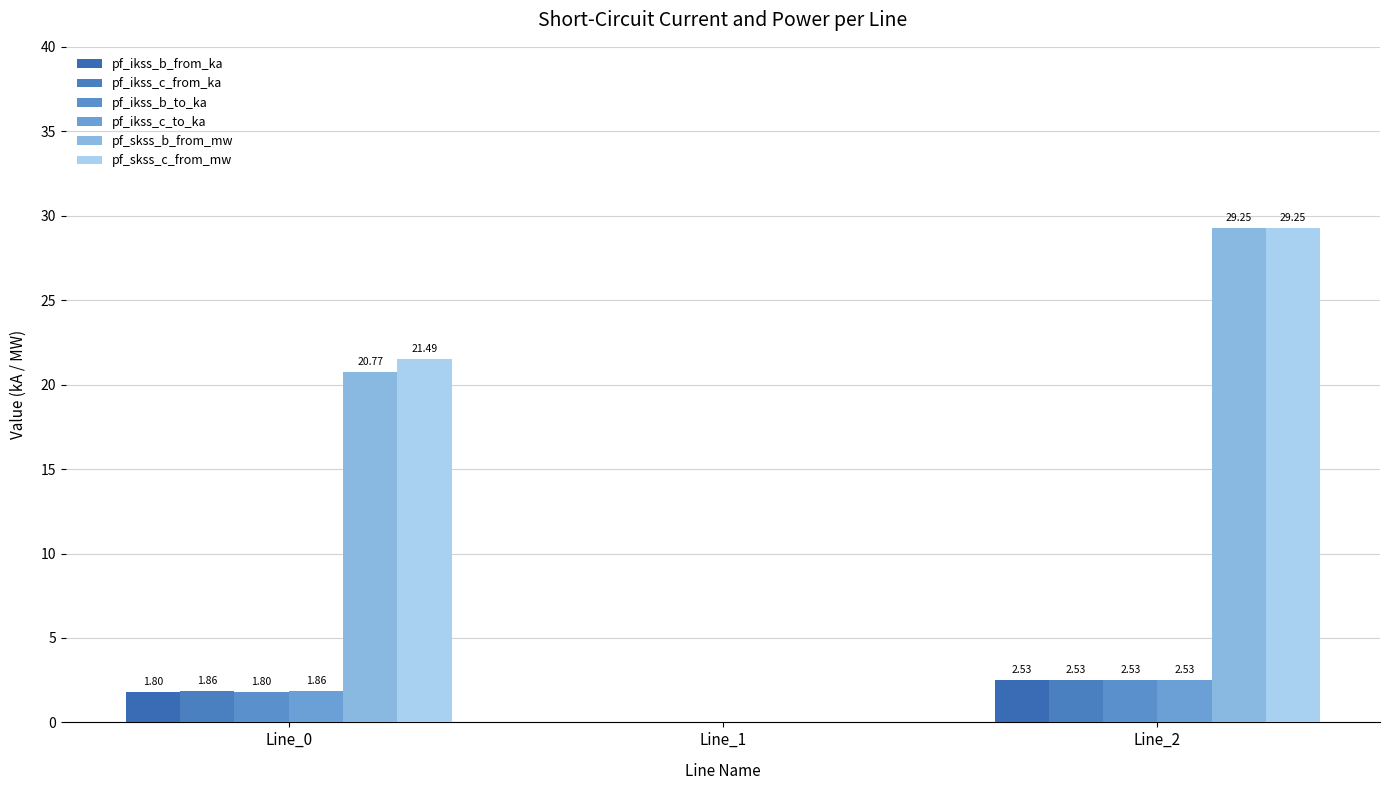

What is the value of the pf_ikss_c_from_ka bar at the 3rd from the left?

2.5